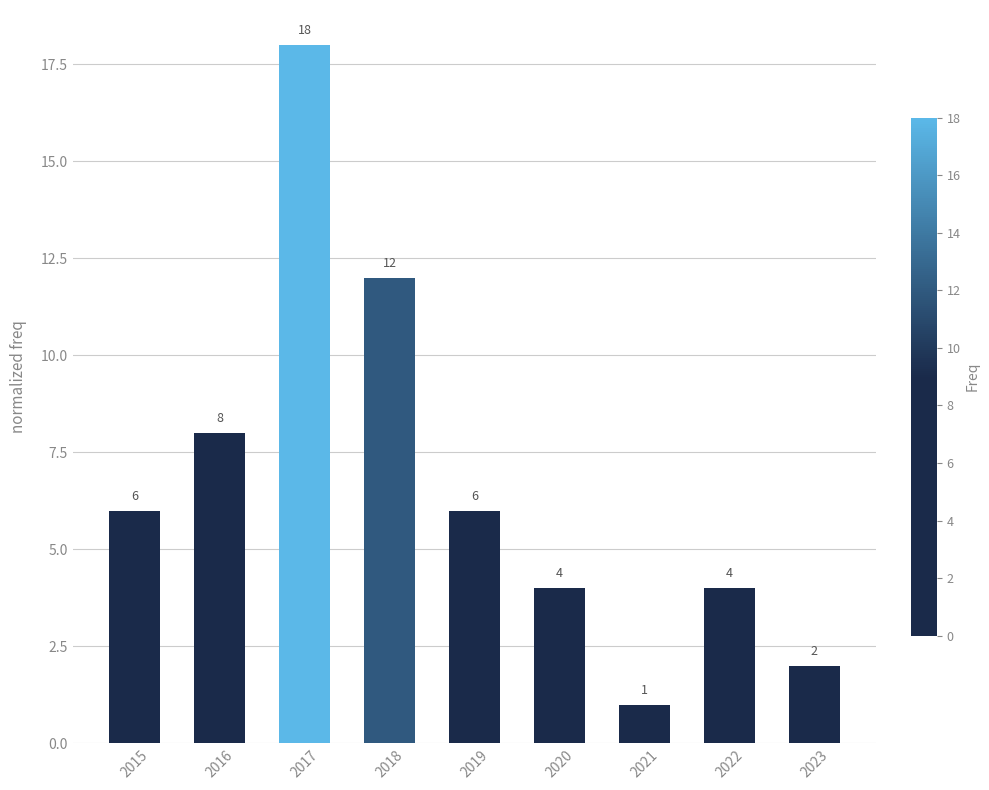

What is the value of the 9th bar from the left?

2